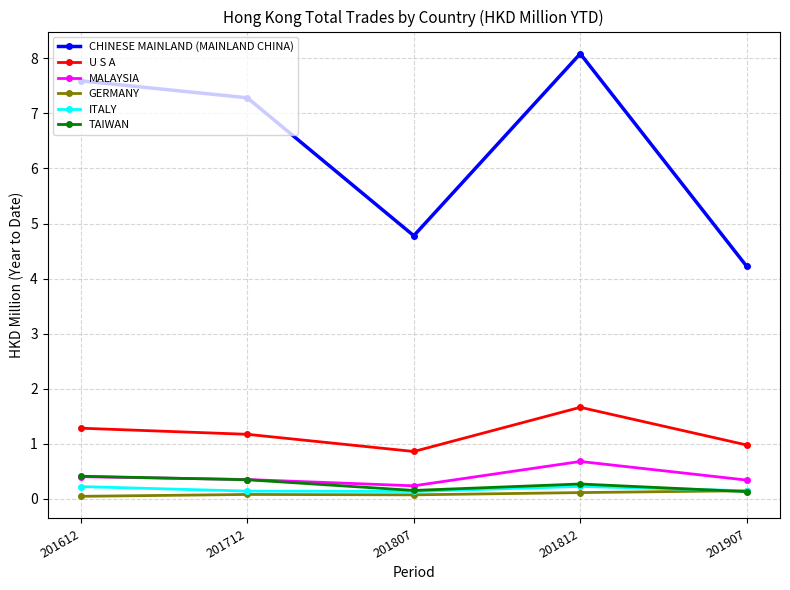

What value does the U S A series have at 201907?

1.0